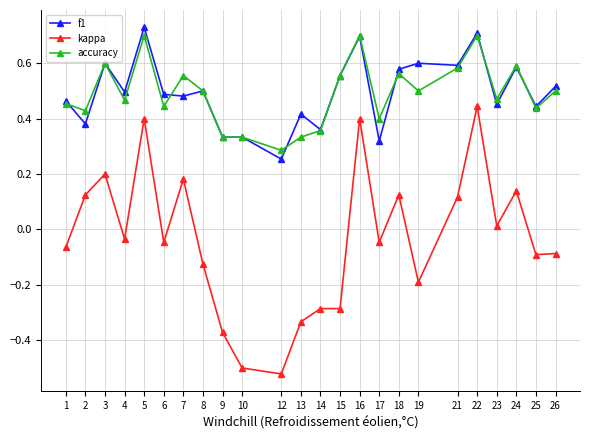

Between 9 and 21, which series saw the biggest shift?

kappa